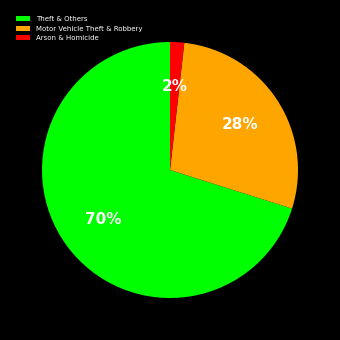

To the nearest percent, what portion does Arson & Homicide represent?

2%